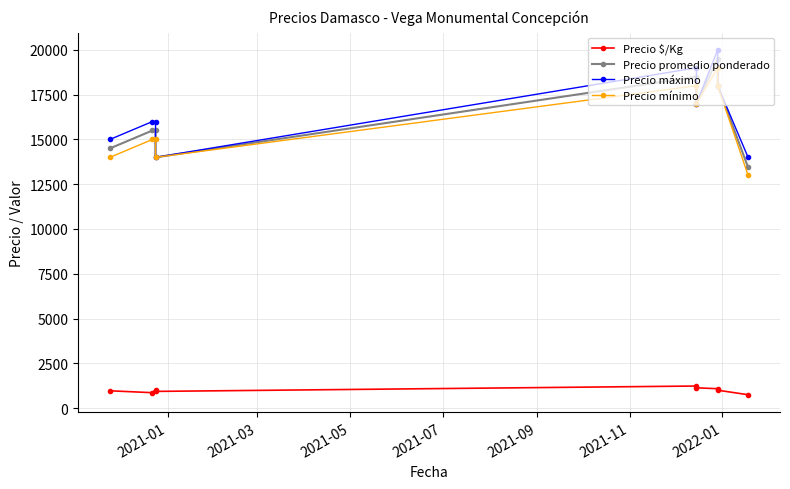

Does the chart display data point markers on the line(s)?

Yes